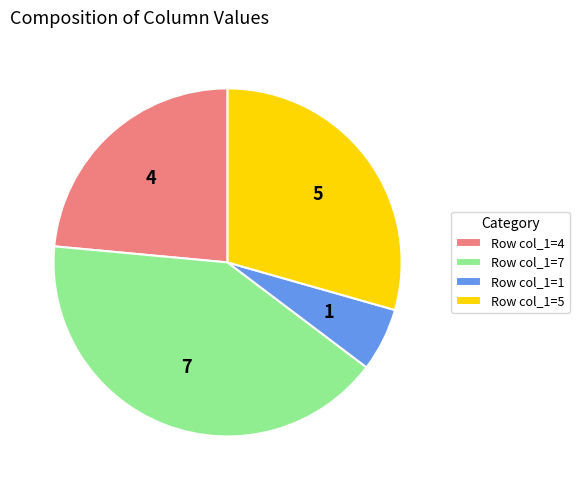

Is there a majority slice in this chart?

No